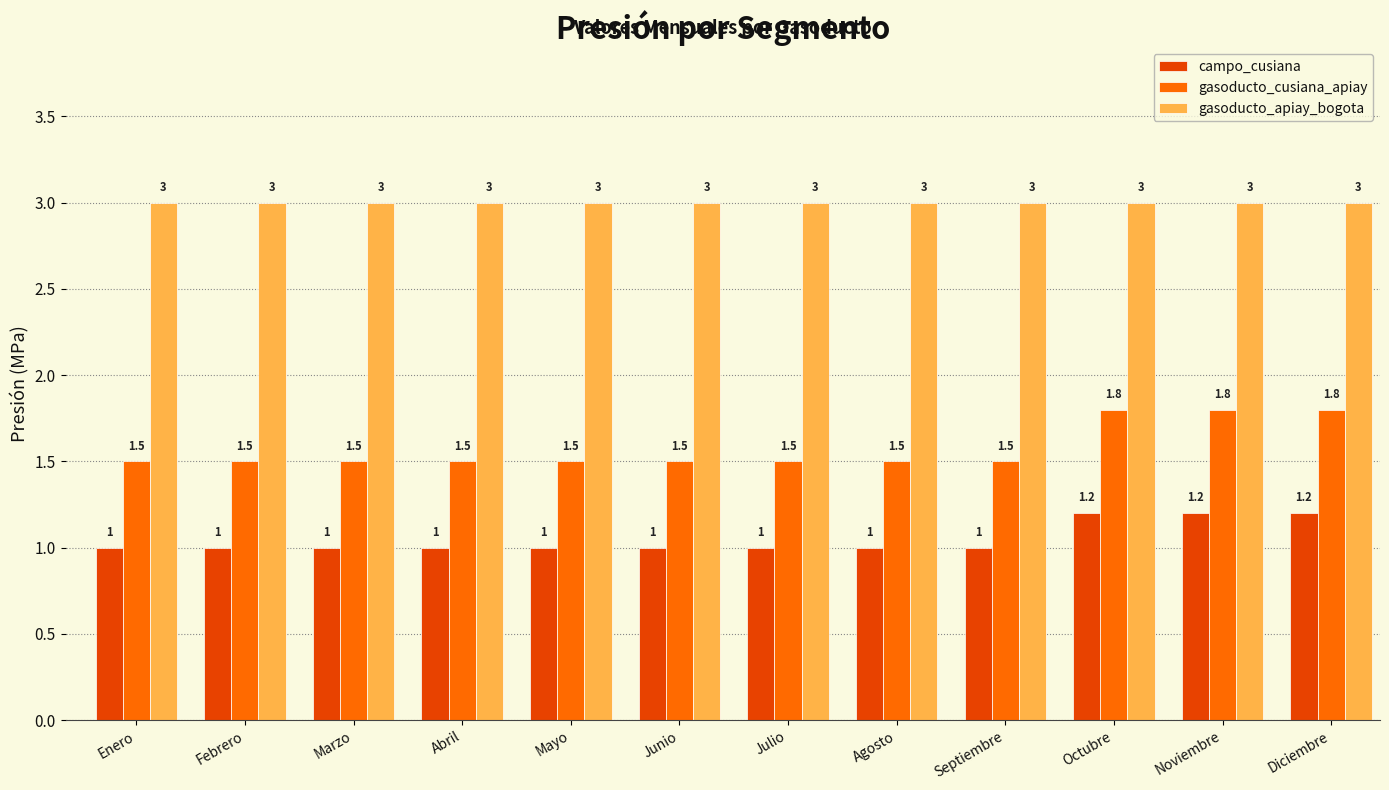

Is the value of campo_cusiana at Mayo greater than the value of gasoducto_cusiana_apiay at Octubre?

No